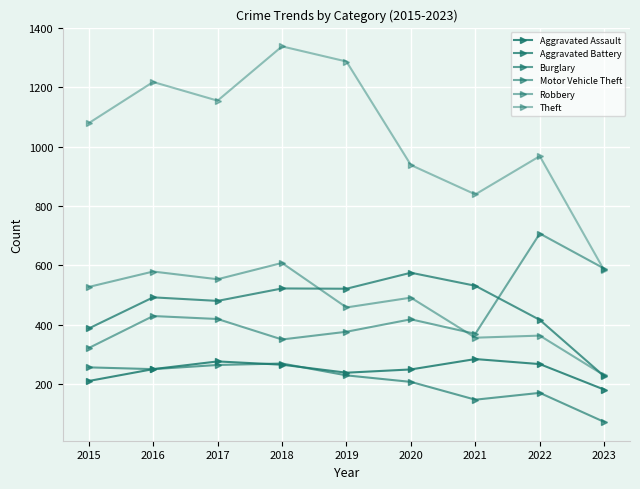

What is the value of the Theft point at the 1st from the left?

1079